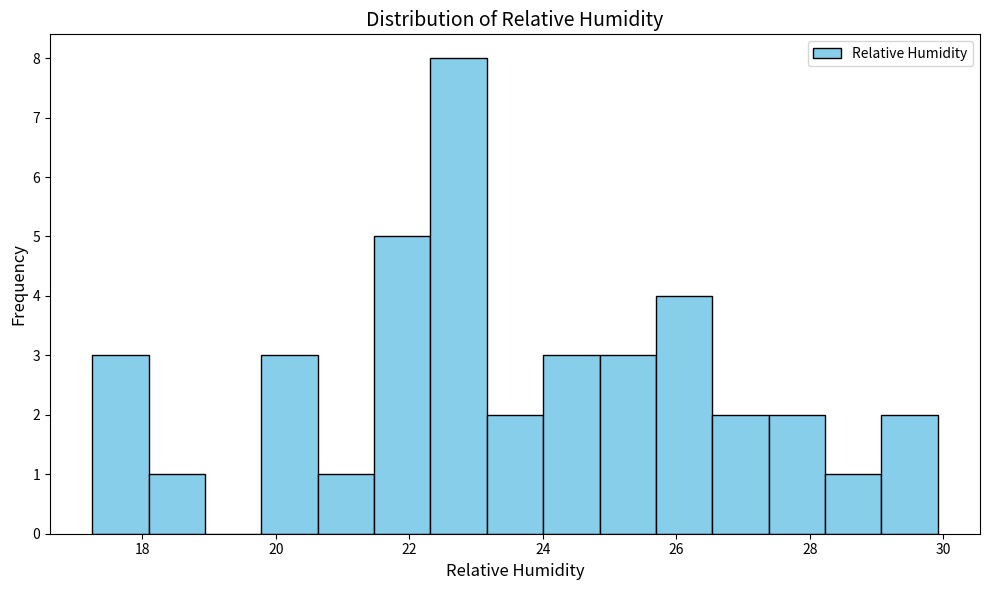

Reading left to right, list every bar in this chart as the range it spans on the x-axis followed by its height. Neither the bar edges nor the heights are printed on the chart, so give them approximately, as read against the axes.

17.2 to 18.0: 3
18.0 to 19.0: 1
19.0 to 19.8: 0
19.8 to 20.6: 3
20.6 to 21.4: 1
21.4 to 22.4: 5
22.4 to 23.2: 8
23.2 to 24.0: 2
24.0 to 24.8: 3
24.8 to 25.6: 3
25.6 to 26.6: 4
26.6 to 27.4: 2
27.4 to 28.2: 2
28.2 to 29.0: 1
29.0 to 30.0: 2